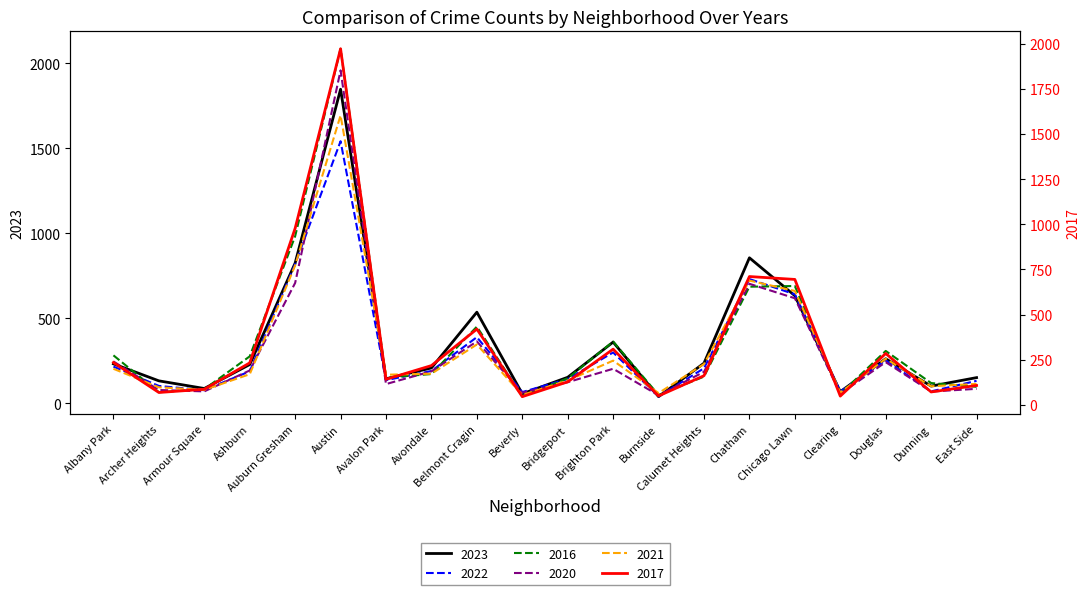

What is the lowest value of the 2017 series?

46